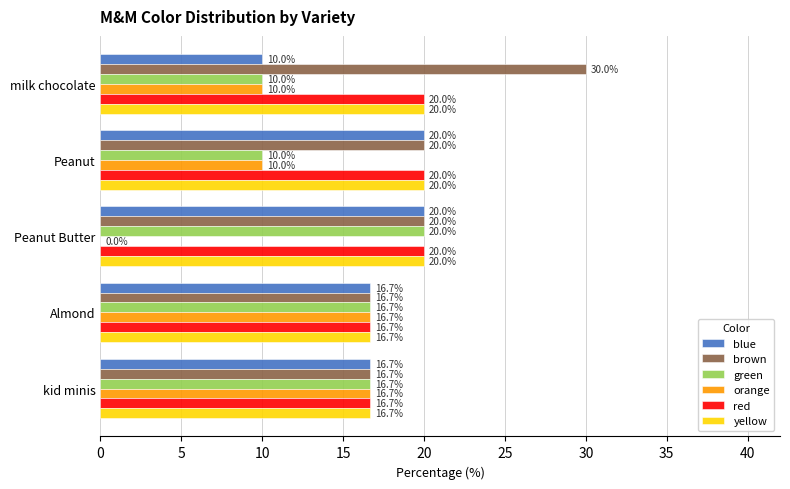

Which series has the largest total across all categories?

brown